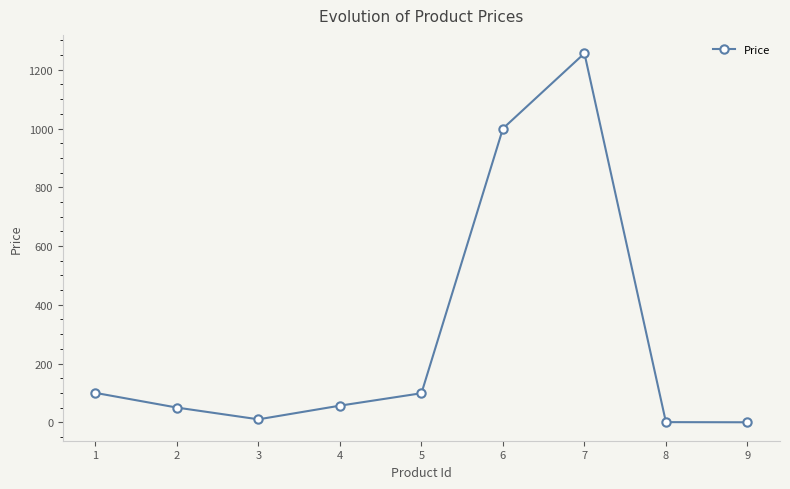

What is the sum of all values?

2572.0